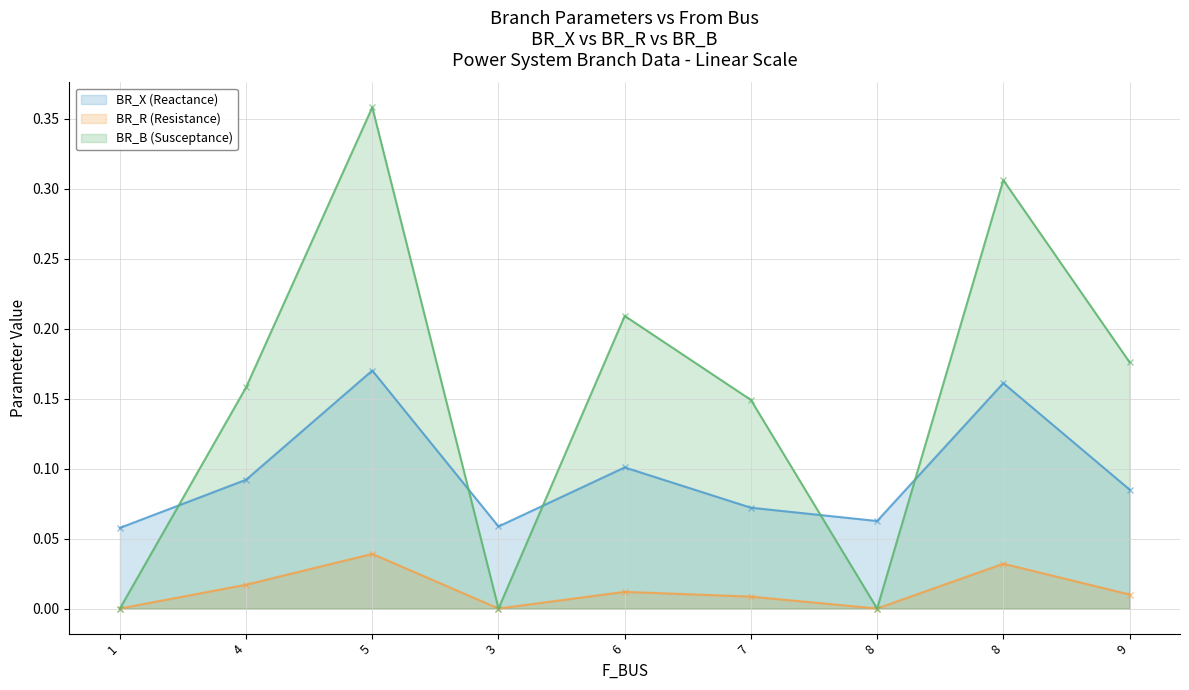

Reading left to right, list all the values displayed in this chart.

BR_X: 0.1	0.1	0.2	0.1	0.1	0.1	0.1	0.2	0.1
BR_R: 0.0	0.0	0.0	0.0	0.0	0.0	0.0	0.0	0.0
BR_B: 0.0	0.2	0.4	0.0	0.2	0.1	0.0	0.3	0.2